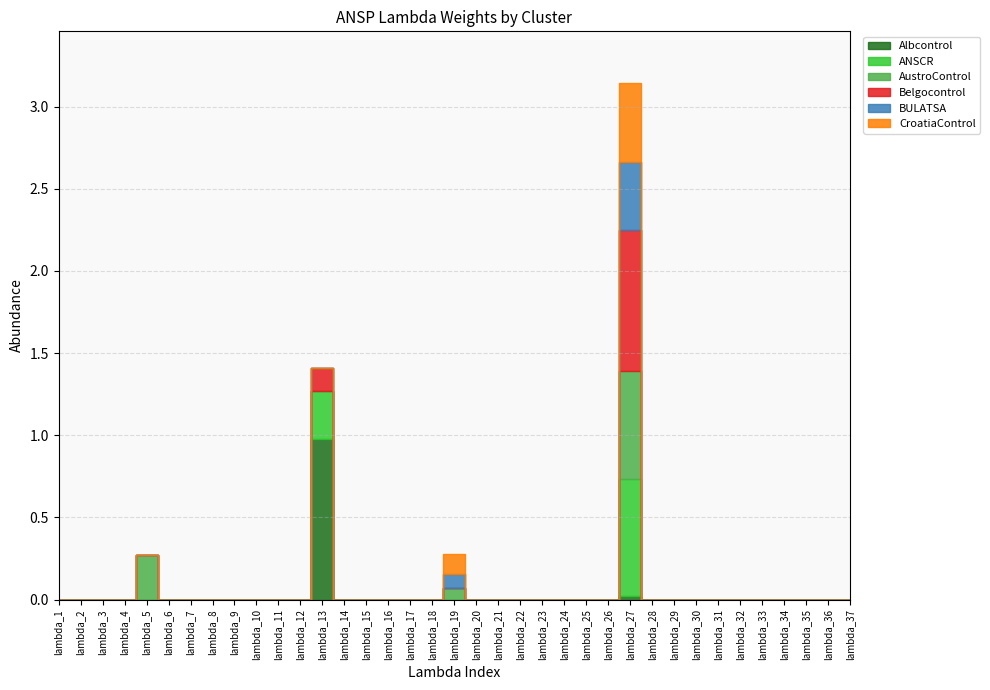

How many values in the BULATSA series exceed 0?

2